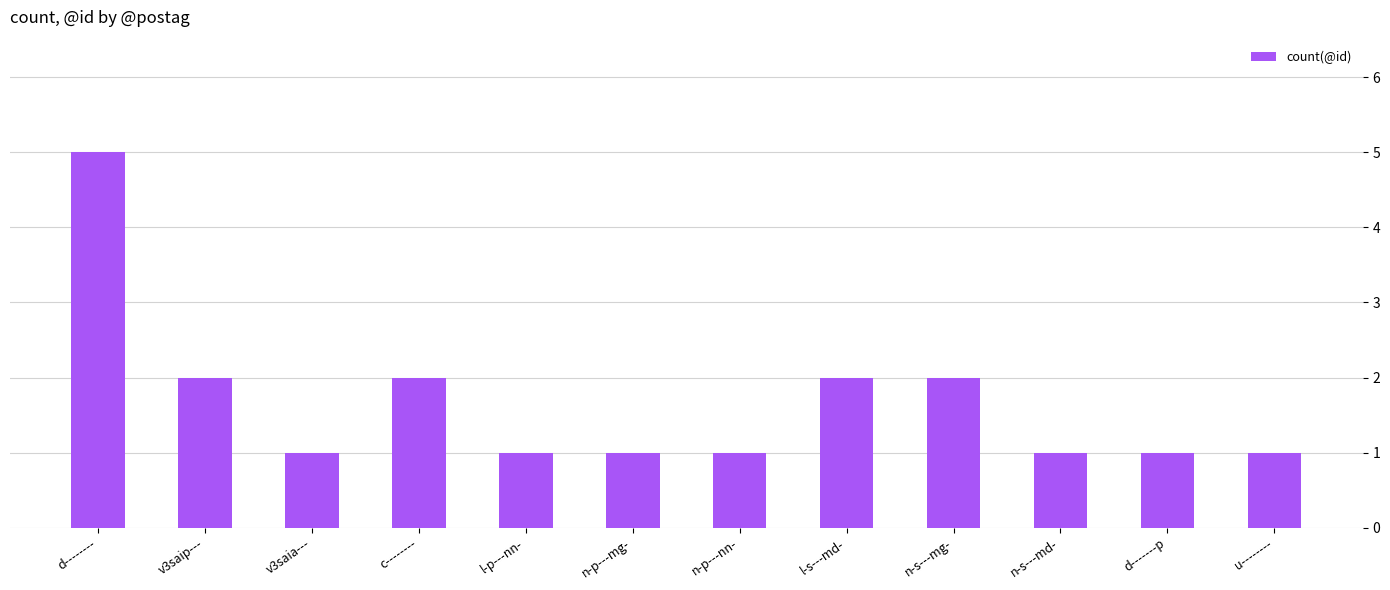

What is the value of the 8th bar from the left?

2